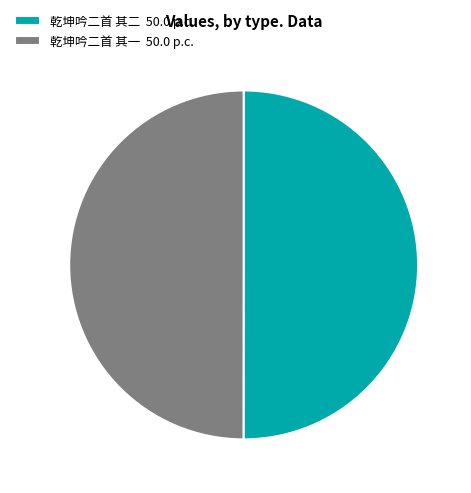

The 乾坤吟二首 其二 50.0 p.c. slice represents 45% of the pie. True or false?

False